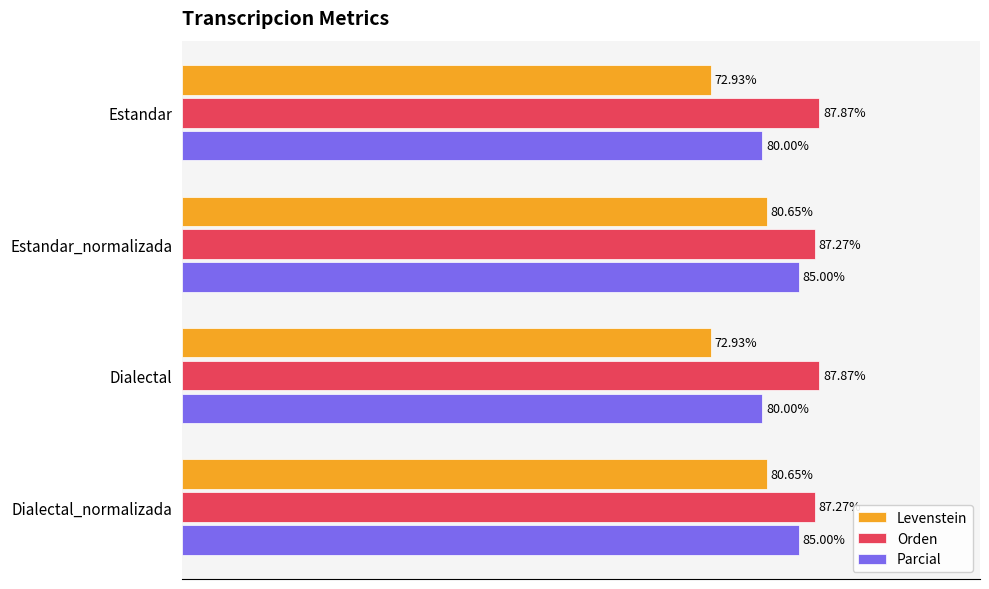

Rank the series at Dialectal_normalizada from lowest to highest value.

Levenstein, Parcial, Orden